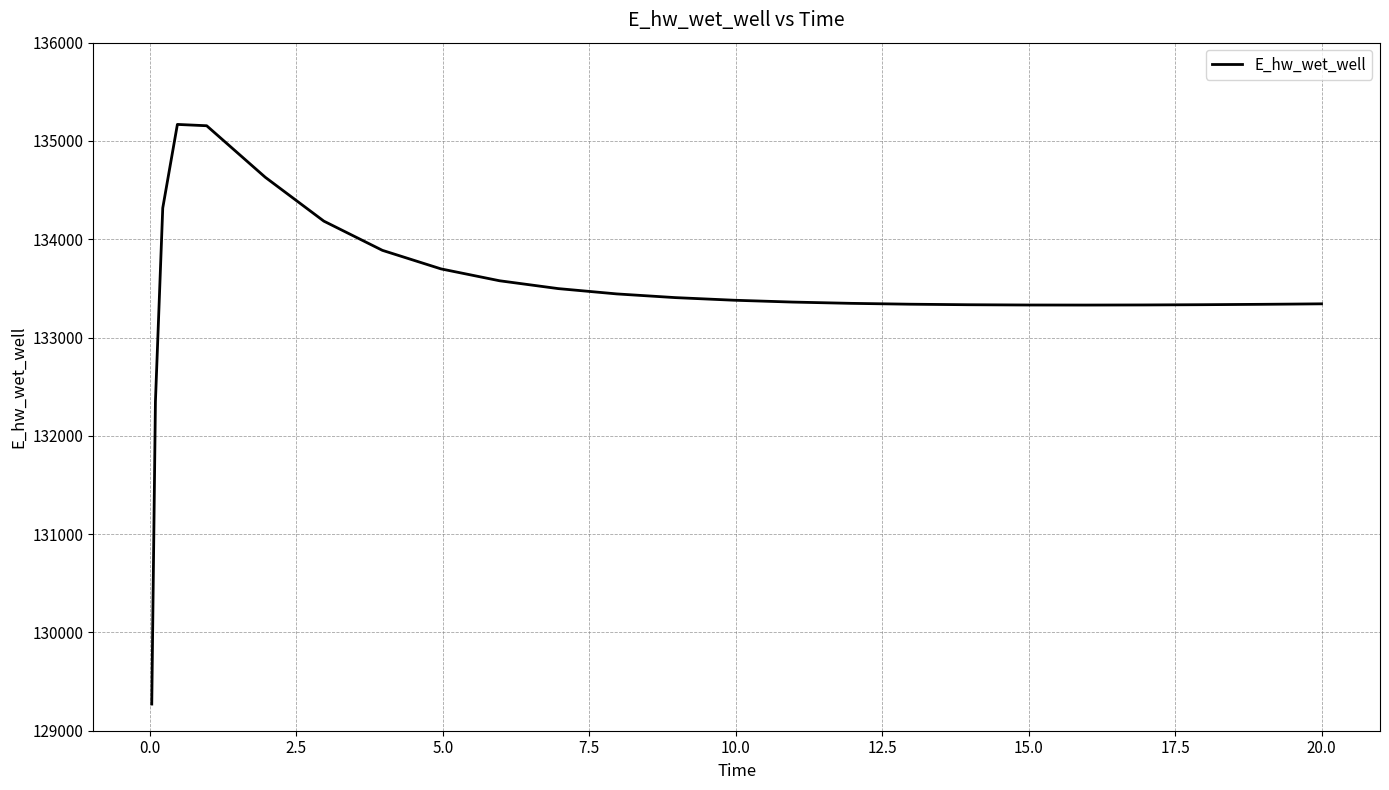

What is the difference between the maximum and minimum values?

5897.0